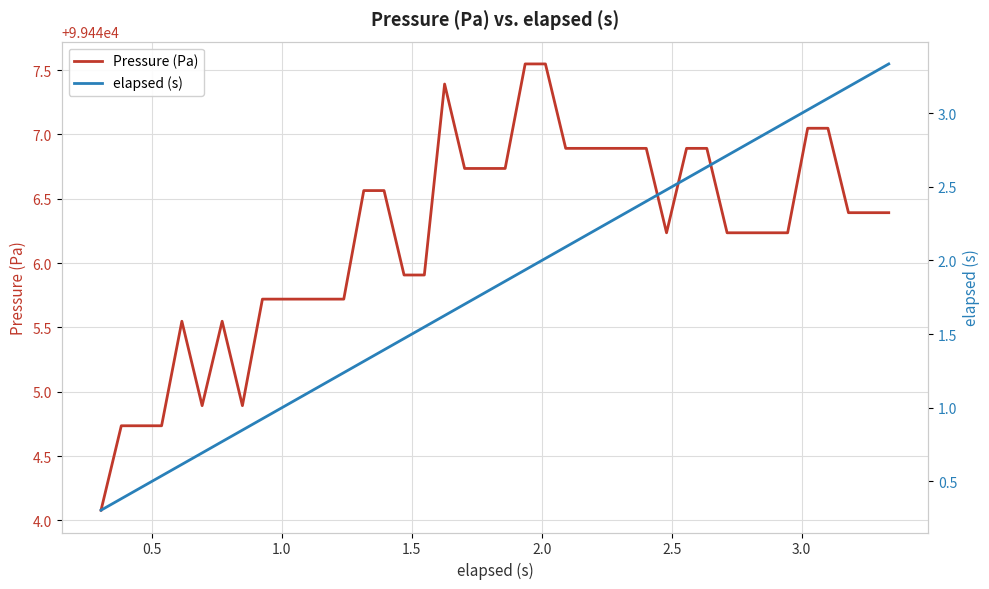

What is the maximum value shown in the chart?

99447.5